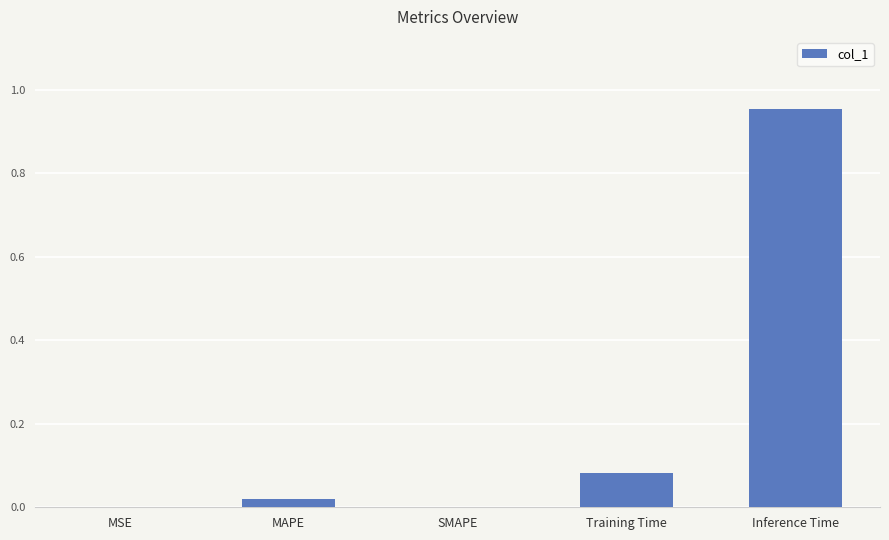

Which category has the highest value across all series?

Inference Time